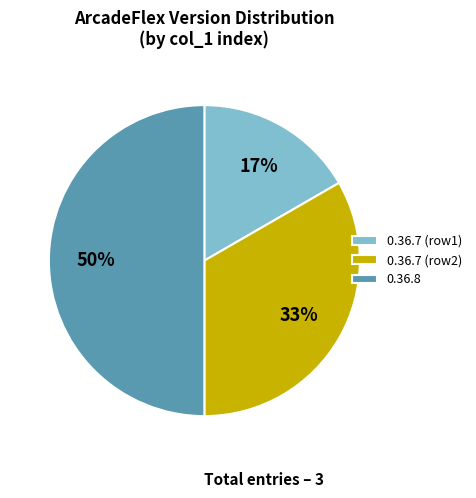

To the nearest percent, what percentage of the pie is 0.36.8?

50%